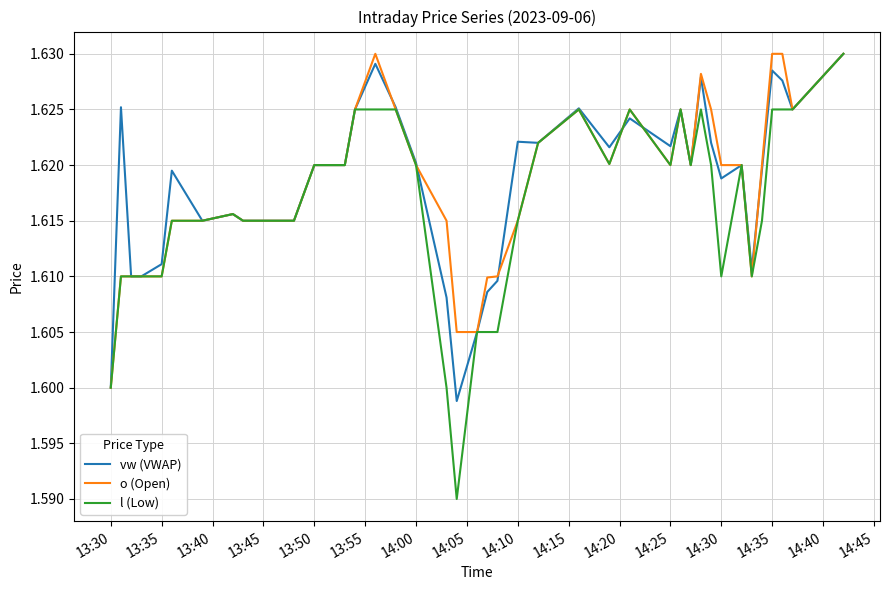

Which series has the largest range (max minus min)?

l (Low)